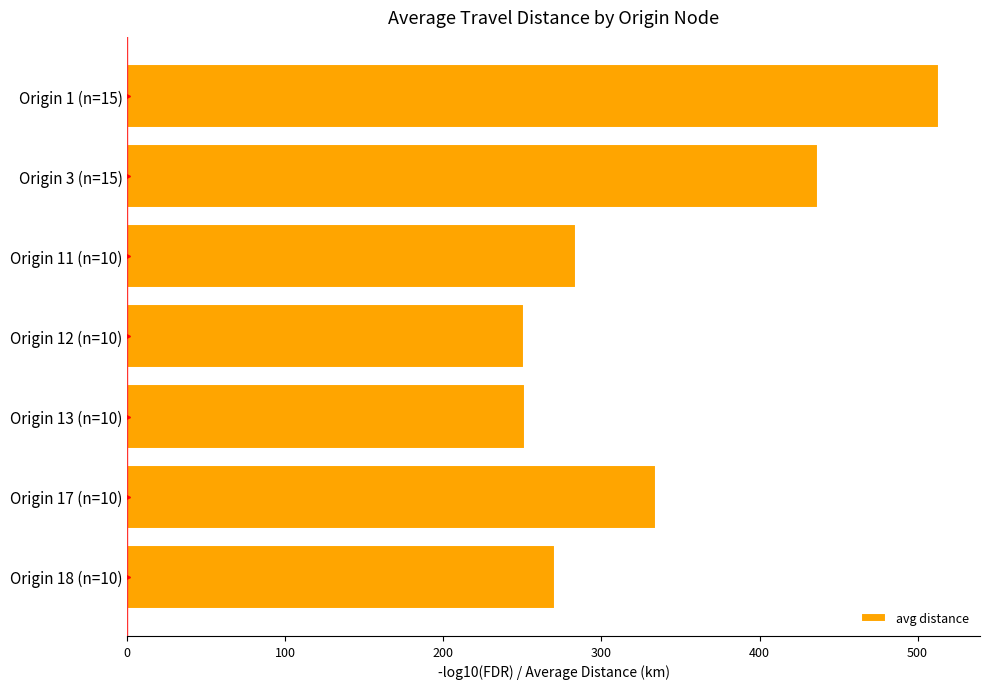

Is it true that the value at Origin 1 (n=15) is 704.8?

False